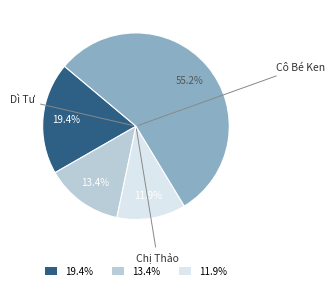

How many slices are in this pie chart?

4